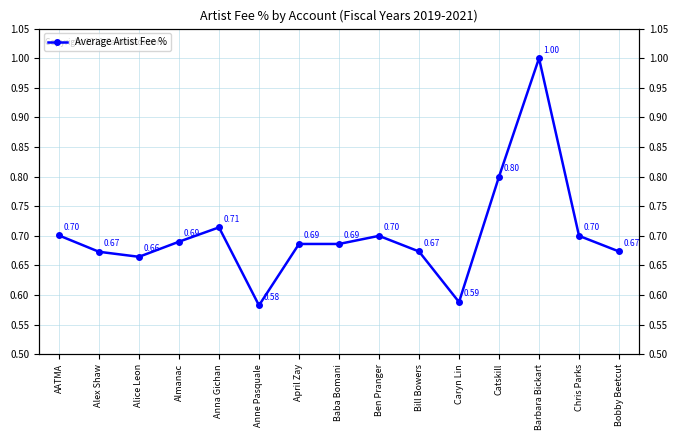

Reading left to right, extract all data points from this chart.

AATMA=0.7	Alex Shaw=0.7	Alice Leon=0.7	Almanac=0.7	Anna Gichan=0.7	Anne Pasquale=0.6	April Zay=0.7	Baba Bomani=0.7	Ben Pranger=0.7	Bill Bowers=0.7	Caryn Lin=0.6	Catskill=0.8	Barbara Bickart=1.0	Chris Parks=0.7	Bobby Beetcut=0.7